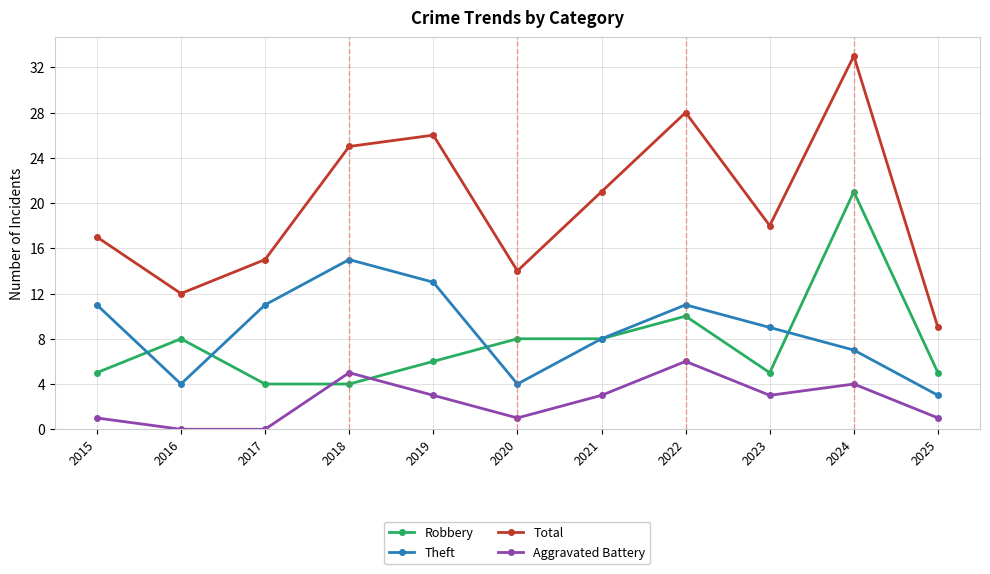

Reading left to right, extract all data points from this chart.

Robbery: 2015=5	2016=8	2017=4	2018=4	2019=6	2020=8	2021=8	2022=10	2023=5	2024=21	2025=5
Theft: 2015=11	2016=4	2017=11	2018=15	2019=13	2020=4	2021=8	2022=11	2023=9	2024=7	2025=3
Total: 2015=17	2016=12	2017=15	2018=25	2019=26	2020=14	2021=21	2022=28	2023=18	2024=33	2025=9
Aggravated Battery: 2015=1	2016=0	2017=0	2018=5	2019=3	2020=1	2021=3	2022=6	2023=3	2024=4	2025=1